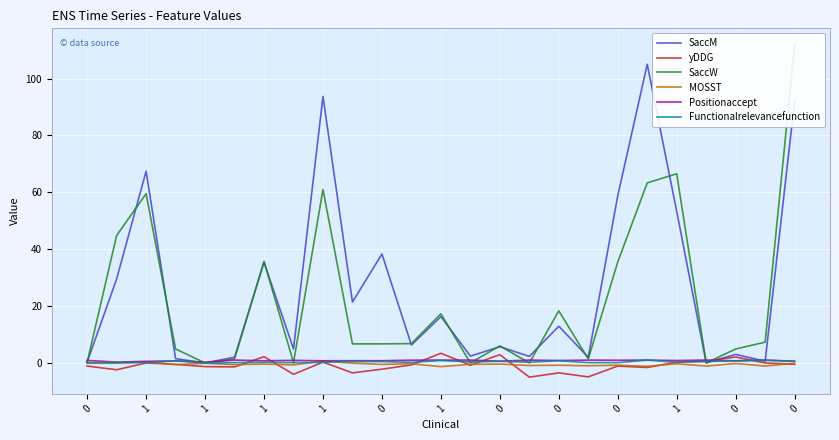

True or false: Positionaccept has a value of 0.1 at 1.

False